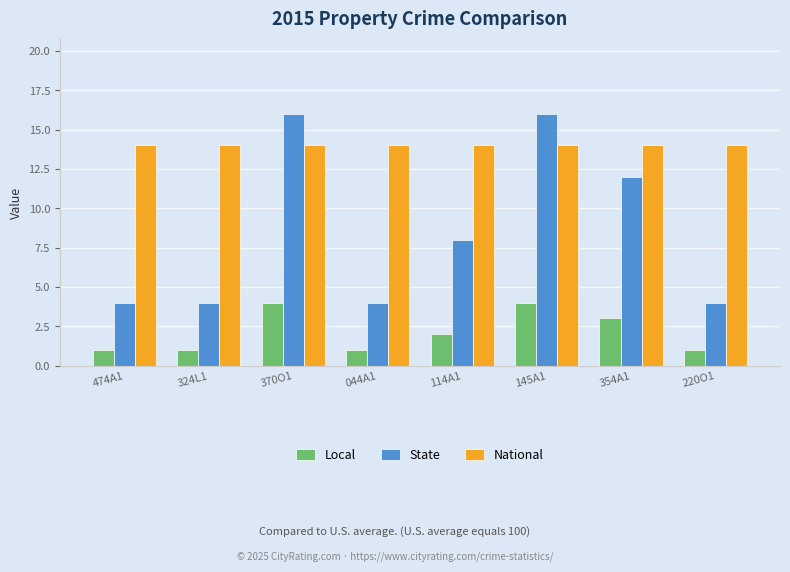

What is the difference between the maximum and minimum values in the State series?

12